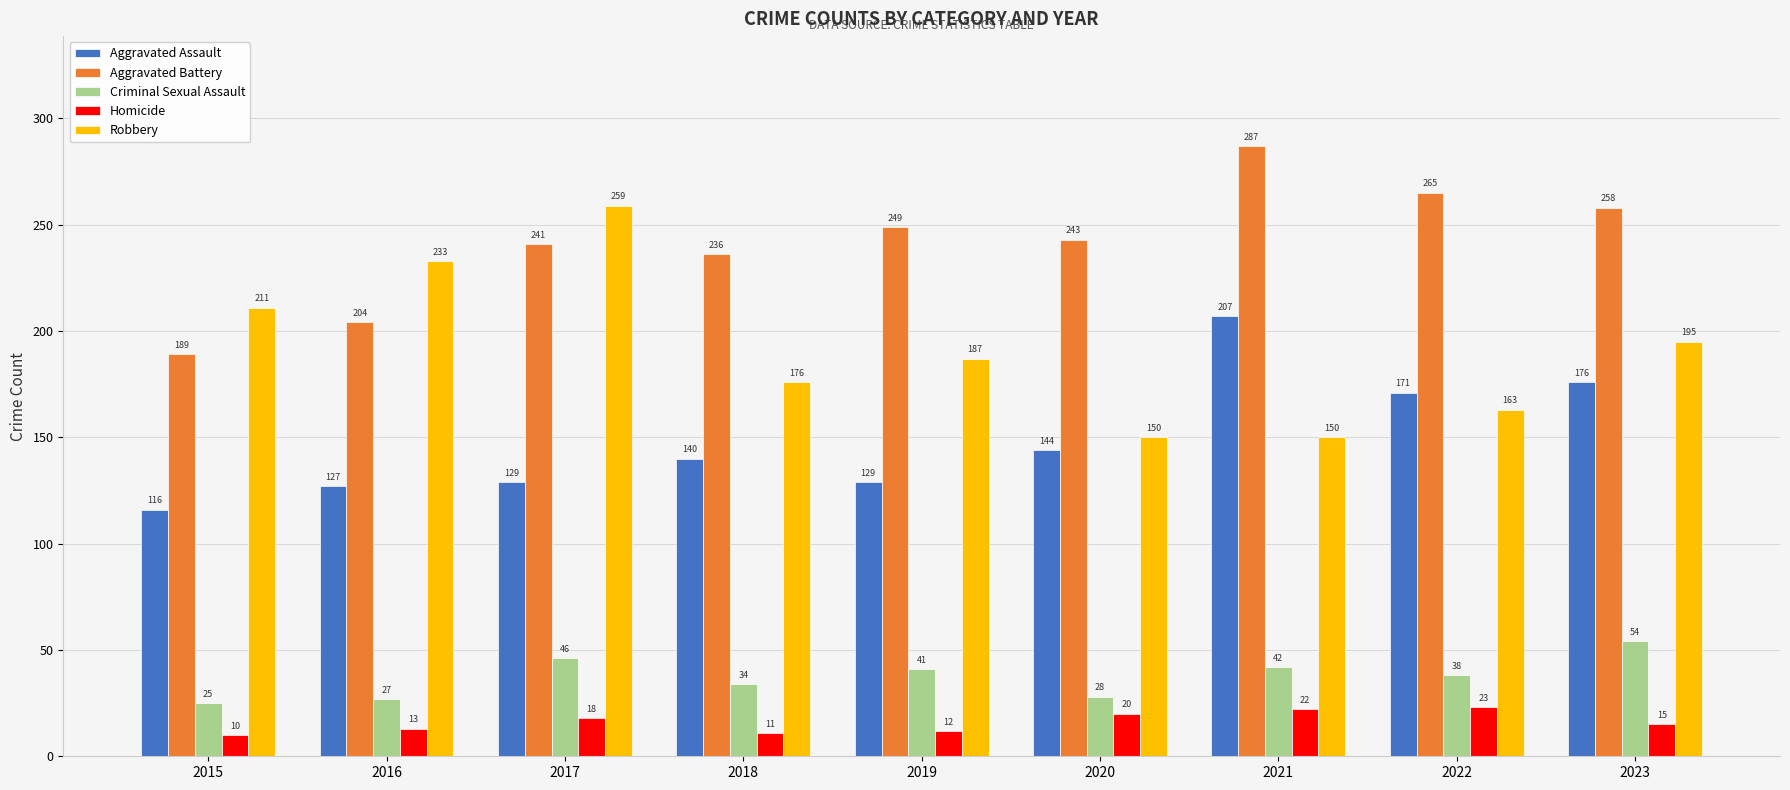

At how many categories does at least one series exceed 215?

8